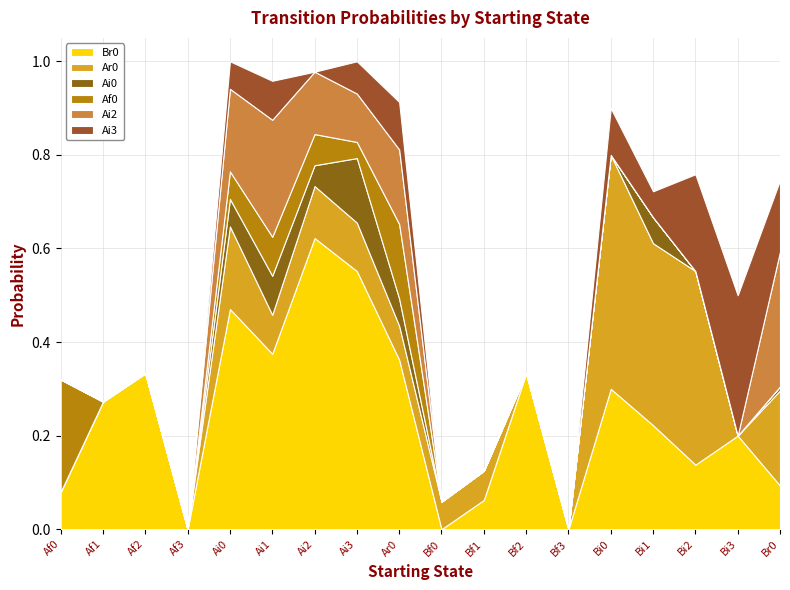

Reading right to left, list all the values displayed in this chart.

Br0: 0.1	0.2	0.1	0.2	0.3	0.0	0.3	0.1	0.0	0.4	0.6	0.6	0.4	0.5	0.0	0.3	0.3	0.1
Ar0: 0.2	0.0	0.4	0.4	0.5	0.0	0.0	0.1	0.1	0.1	0.1	0.1	0.1	0.2	0.0	0.0	0.0	0.0
Ai0: 0.0	0.0	0.0	0.1	0.0	0.0	0.0	0.0	0.0	0.1	0.1	0.0	0.1	0.1	0.0	0.0	0.0	0.0
Af0: 0.0	0.0	0.0	0.0	0.0	0.0	0.0	0.0	0.0	0.2	0.0	0.1	0.1	0.1	0.0	0.0	0.0	0.2
Ai2: 0.3	0.0	0.0	0.0	0.0	0.0	0.0	0.0	0.0	0.2	0.1	0.1	0.2	0.2	0.0	0.0	0.0	0.0
Ai3: 0.2	0.3	0.2	0.1	0.1	0.0	0.0	0.0	0.0	0.1	0.1	0.0	0.1	0.1	0.0	0.0	0.0	0.0